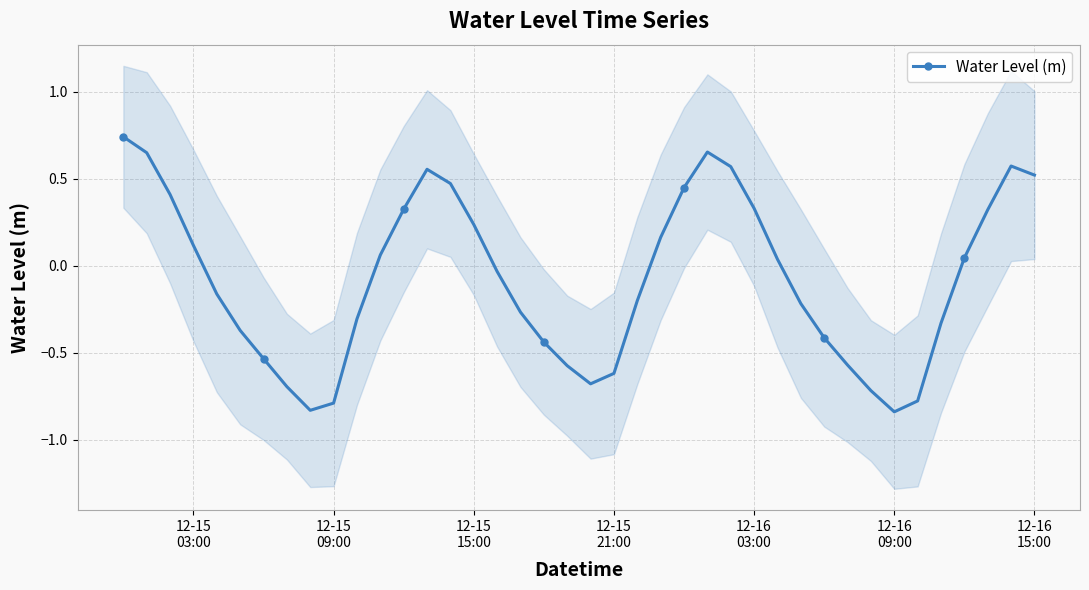

How many values are below zero?

21